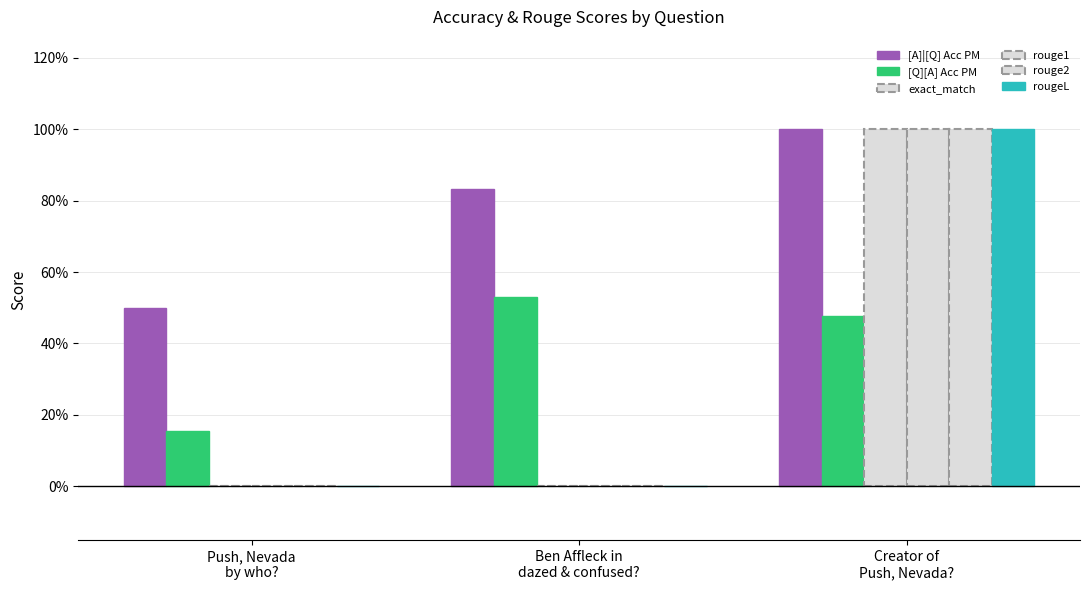

What is the maximum value for rouge2?

1.0